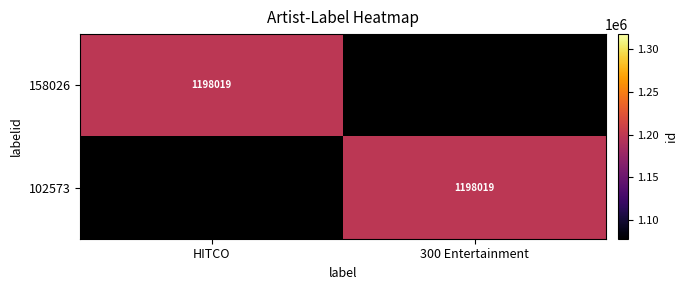

The value of 158026 at HITCO is 1689500. True or false?

False